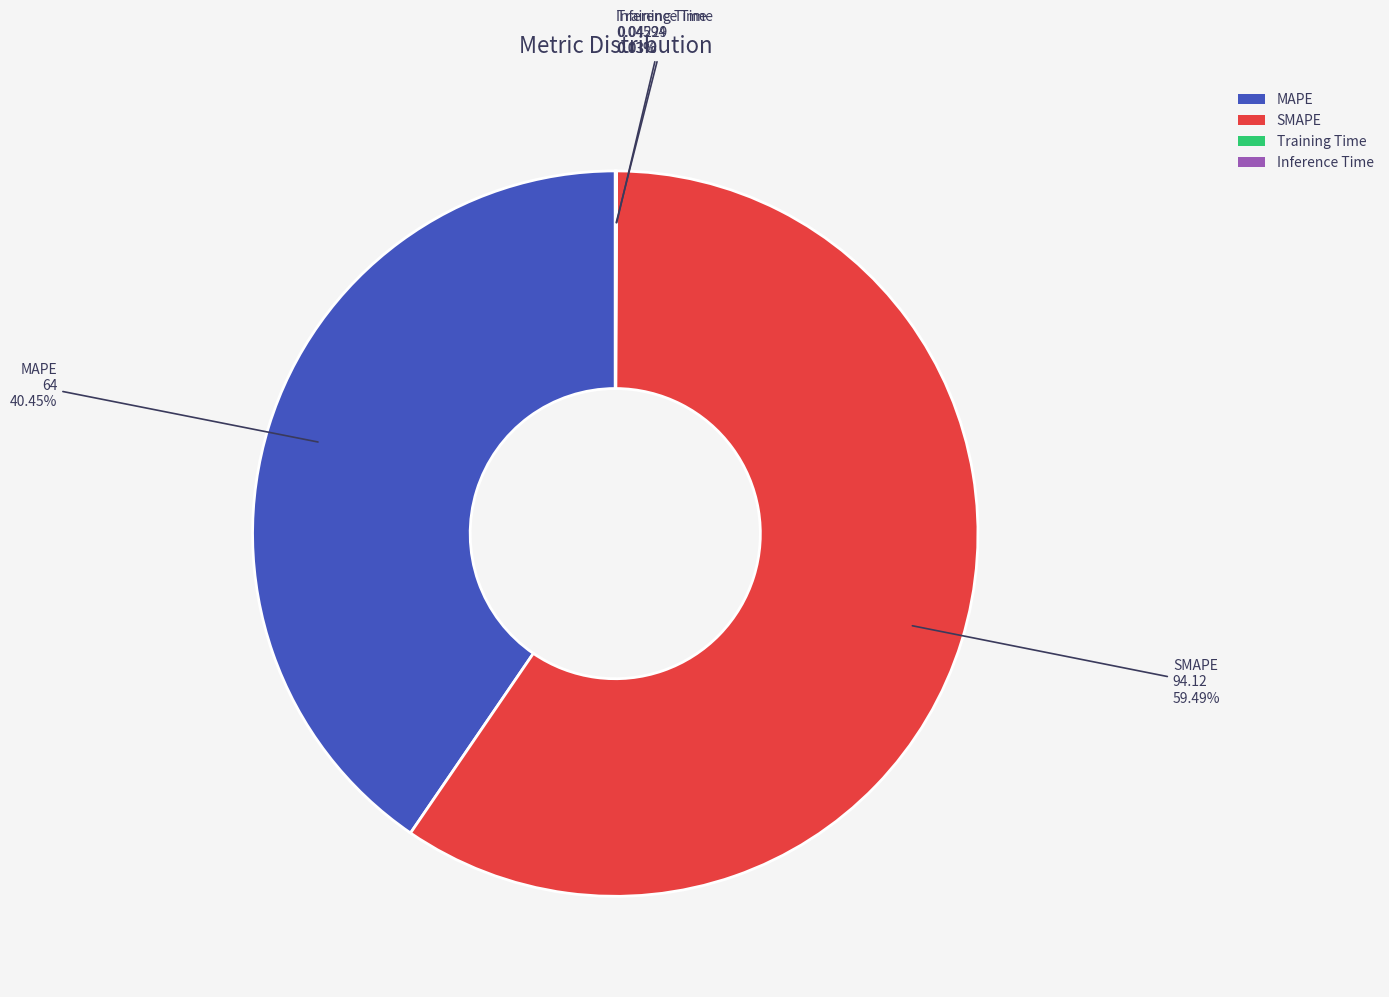

Do MAPE and SMAPE together represent more than half of the pie?

Yes